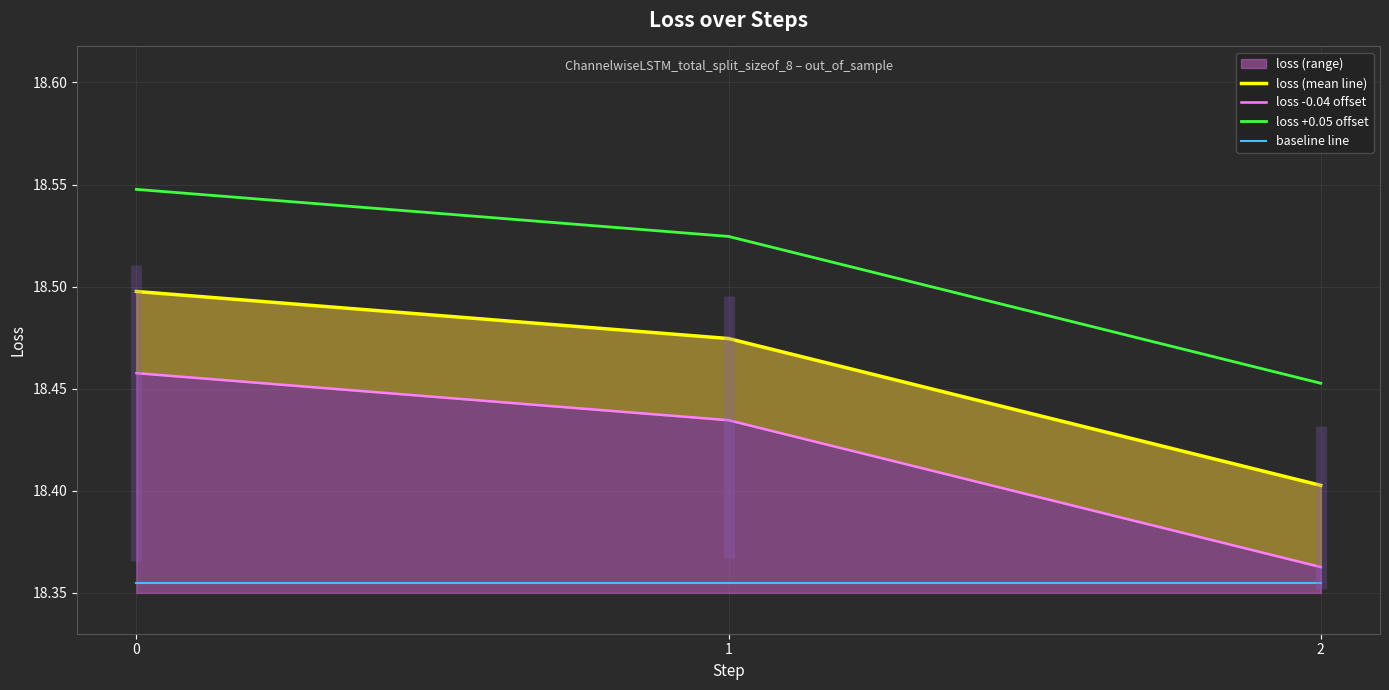

Reading right to left, list all the values displayed in this chart.

loss (mean line): 18.4	18.5	18.5
loss -0.04 offset: 18.4	18.4	18.5
loss +0.05 offset: 18.5	18.5	18.5
baseline line: 18.4	18.4	18.4